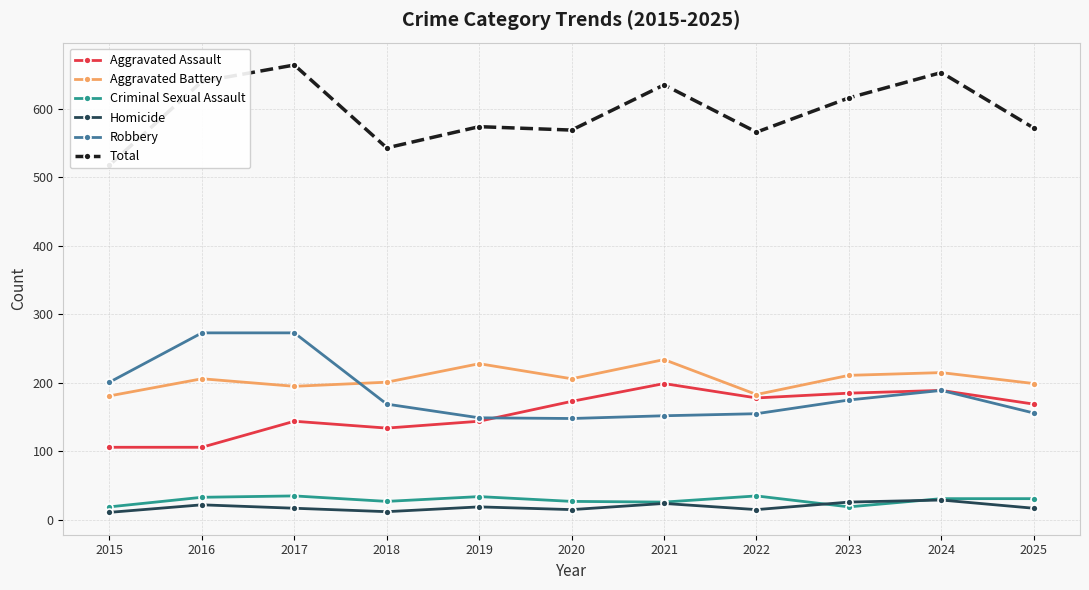

Which category has the lowest value across all series?

2015